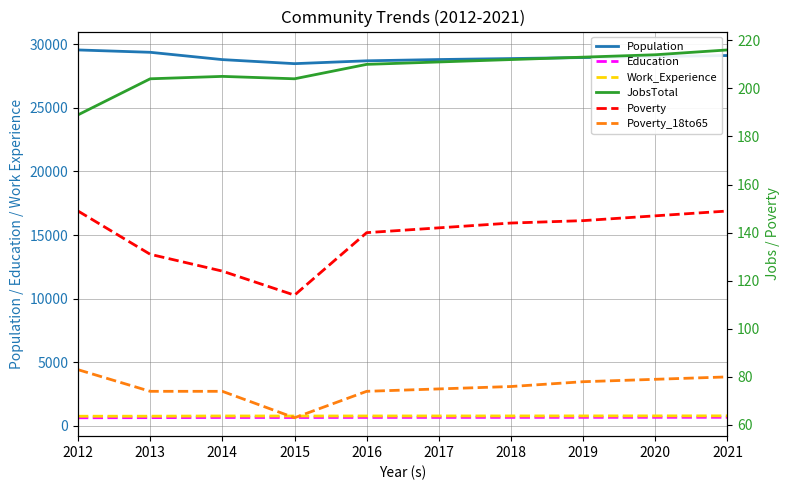

Is it true that Population equals 29033 at 2020?

True